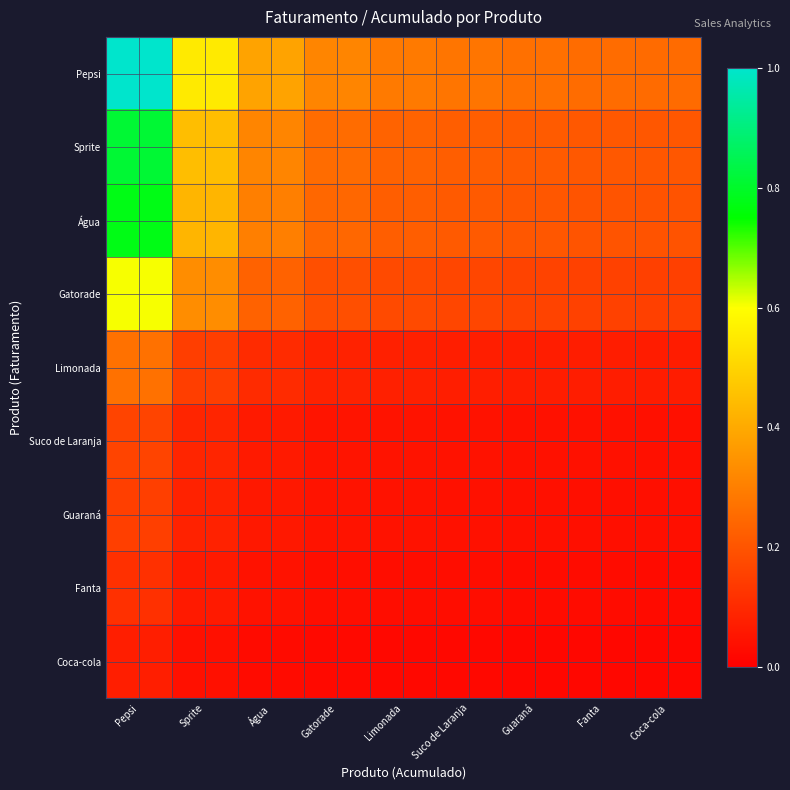

Reading right to left, list all the values displayed in this chart.

Pepsi: Coca-cola=0.3	Fanta=0.3	Guaraná=0.3	Suco de Laranja=0.3	Limonada=0.3	Gatorade=0.3	Água=0.4	Sprite=0.6	Pepsi=1.0
Sprite: Coca-cola=0.2	Fanta=0.2	Guaraná=0.2	Suco de Laranja=0.2	Limonada=0.2	Gatorade=0.3	Água=0.3	Sprite=0.4	Pepsi=0.8
Água: Coca-cola=0.2	Fanta=0.2	Guaraná=0.2	Suco de Laranja=0.2	Limonada=0.2	Gatorade=0.2	Água=0.3	Sprite=0.4	Pepsi=0.8
Gatorade: Coca-cola=0.2	Fanta=0.2	Guaraná=0.2	Suco de Laranja=0.2	Limonada=0.2	Gatorade=0.2	Água=0.2	Sprite=0.3	Pepsi=0.6
Limonada: Coca-cola=0.1	Fanta=0.1	Guaraná=0.1	Suco de Laranja=0.1	Limonada=0.1	Gatorade=0.1	Água=0.1	Sprite=0.1	Pepsi=0.3
Suco de Laranja: Coca-cola=0.0	Fanta=0.0	Guaraná=0.0	Suco de Laranja=0.0	Limonada=0.0	Gatorade=0.1	Água=0.1	Sprite=0.1	Pepsi=0.2
Guaraná: Coca-cola=0.0	Fanta=0.0	Guaraná=0.0	Suco de Laranja=0.0	Limonada=0.0	Gatorade=0.0	Água=0.1	Sprite=0.1	Pepsi=0.1
Fanta: Coca-cola=0.0	Fanta=0.0	Guaraná=0.0	Suco de Laranja=0.0	Limonada=0.0	Gatorade=0.0	Água=0.0	Sprite=0.1	Pepsi=0.1
Coca-cola: Coca-cola=0.0	Fanta=0.0	Guaraná=0.0	Suco de Laranja=0.0	Limonada=0.0	Gatorade=0.0	Água=0.0	Sprite=0.0	Pepsi=0.1